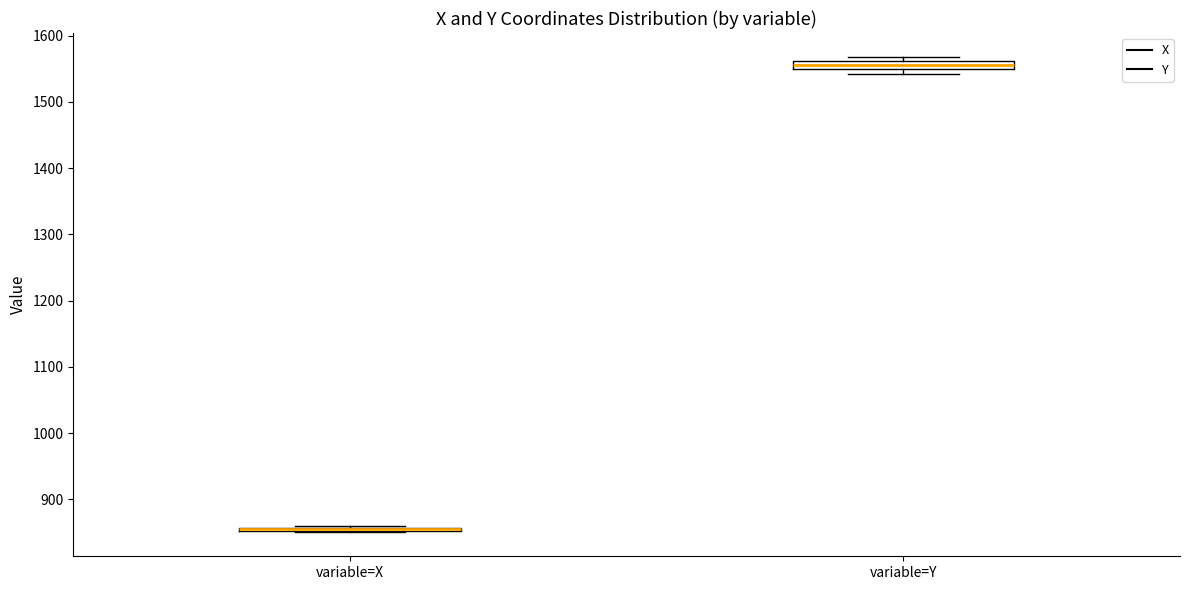

Where is the lower edge of the box for variable=X on the y-axis? The values are not printed on the chart, so give them approximately, as read against the axis.

850